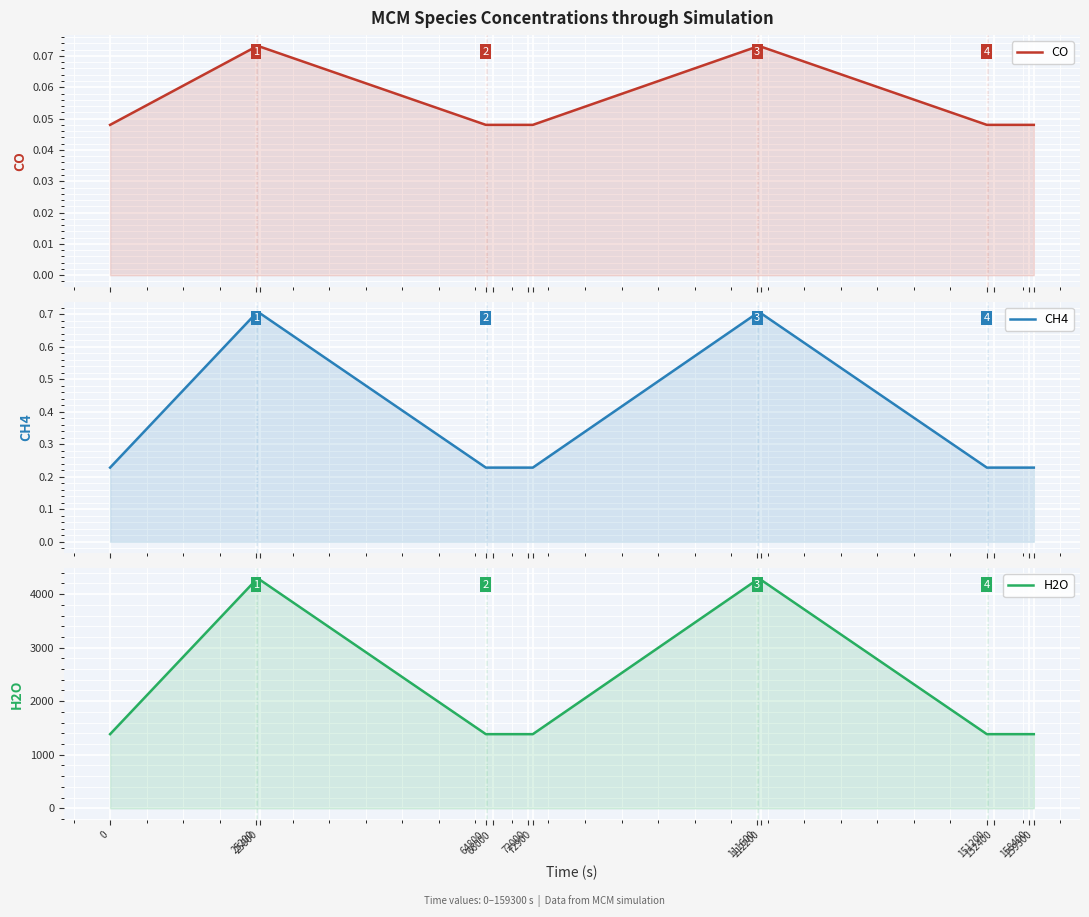

Is the value of H2O at 72000 greater than the value of CO at 158400?

Yes